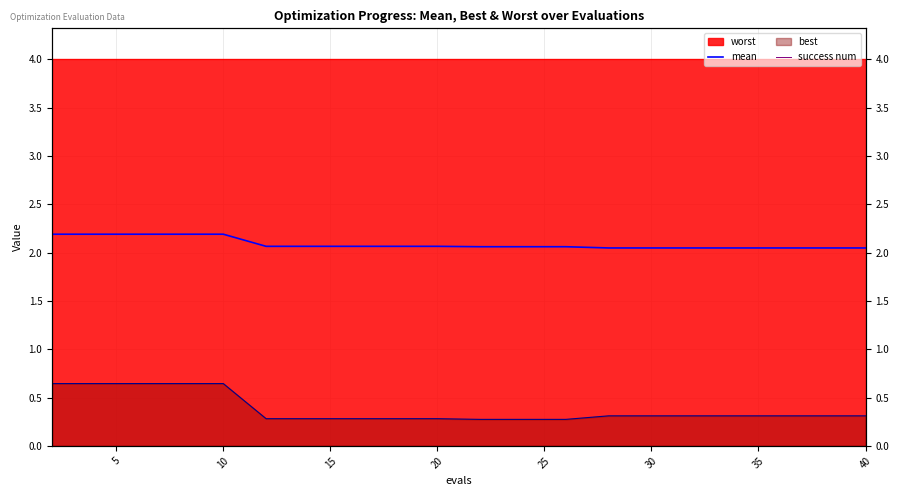

Is the value of mean at 35 greater than the value of success num at 0?

Yes